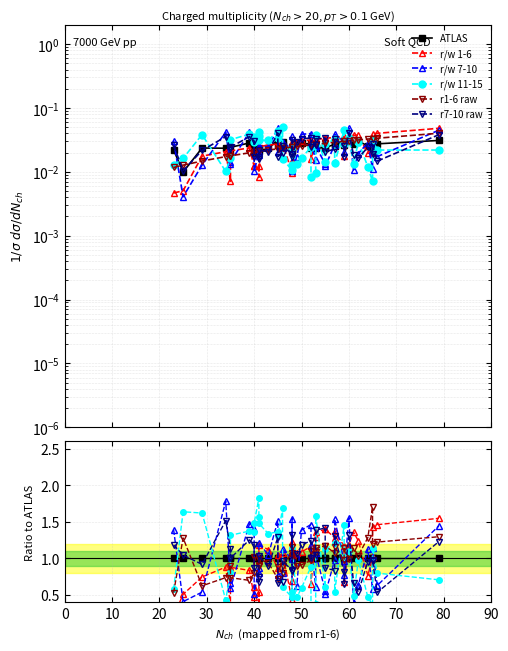

How many series are shown in this chart?

6